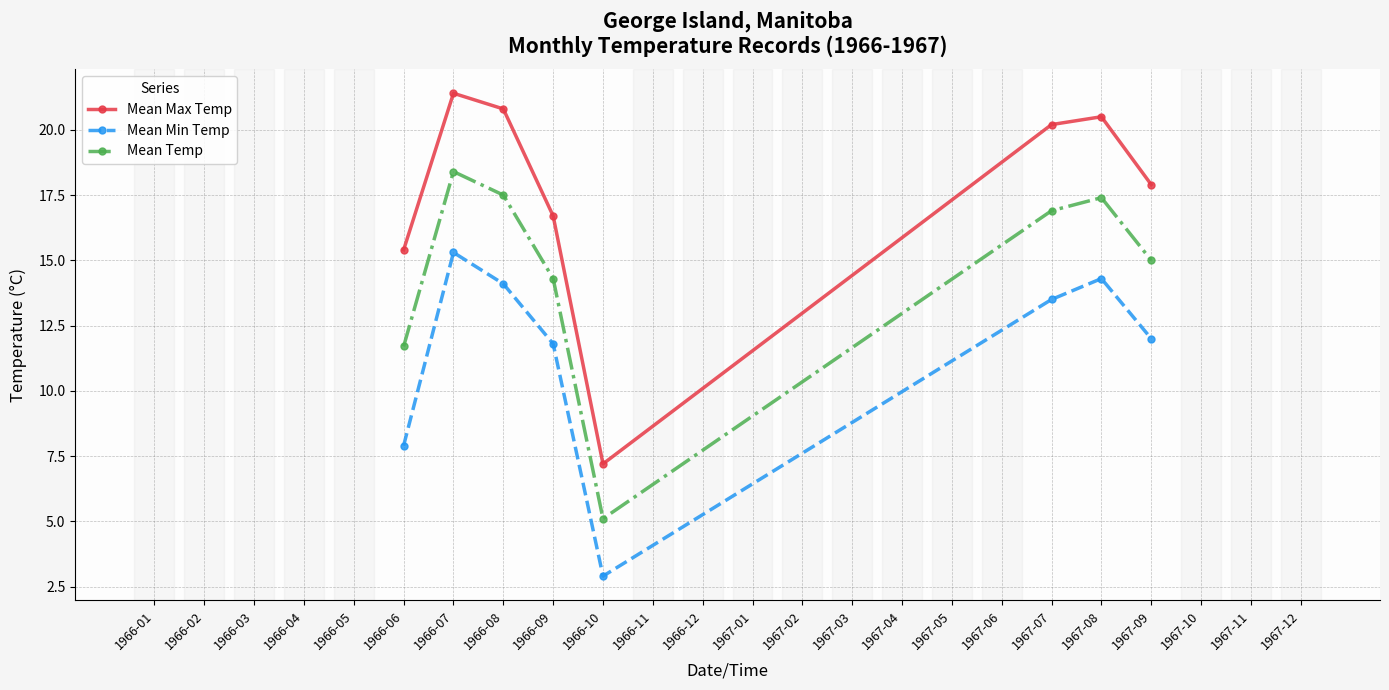

What is the highest value of the Mean Temp series?

18.4